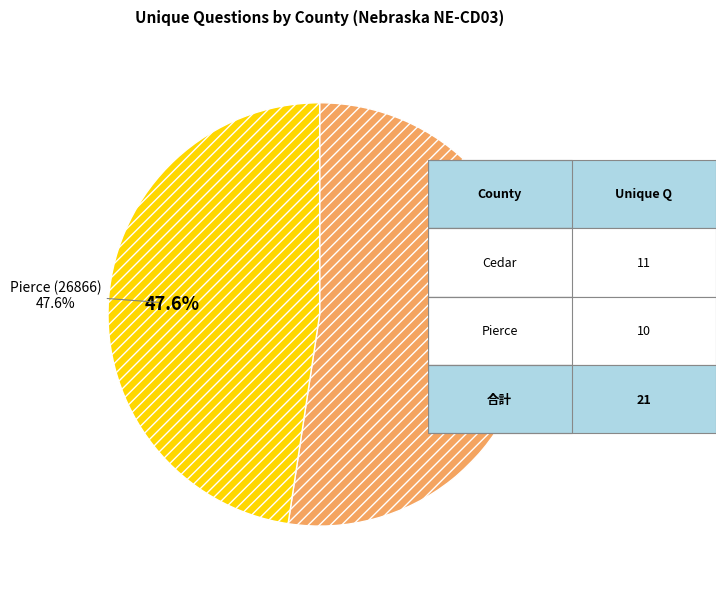

To the nearest percent, what is the difference between the largest and smallest slice percentages?

5%